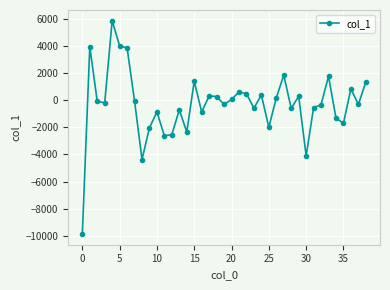

Does the chart display data point markers on the line(s)?

Yes